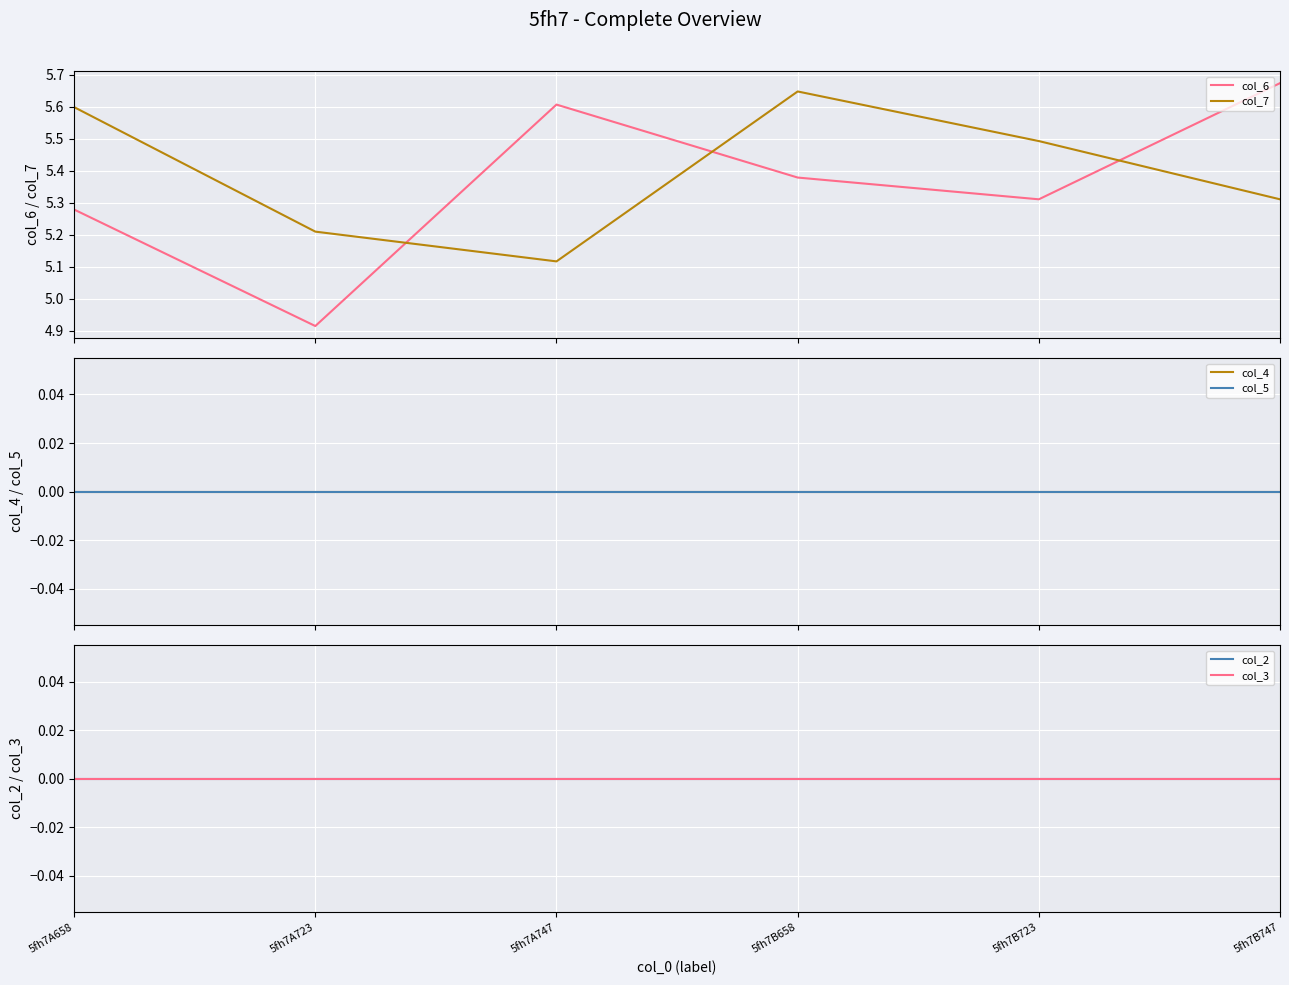

What is the label of the 6th point from the left?

5fh7B747